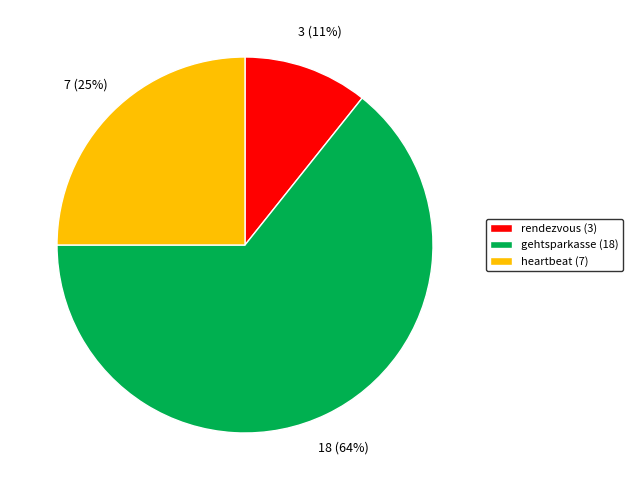

Which has a higher value, rendezvous (3) or gehtsparkasse (18)?

gehtsparkasse (18)